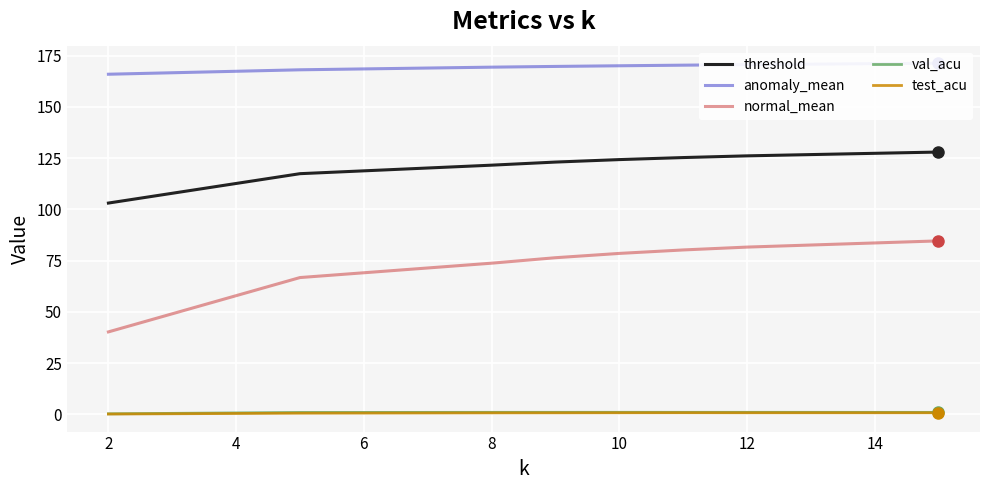

The threshold series shows 46.5 at 10. True or false?

False